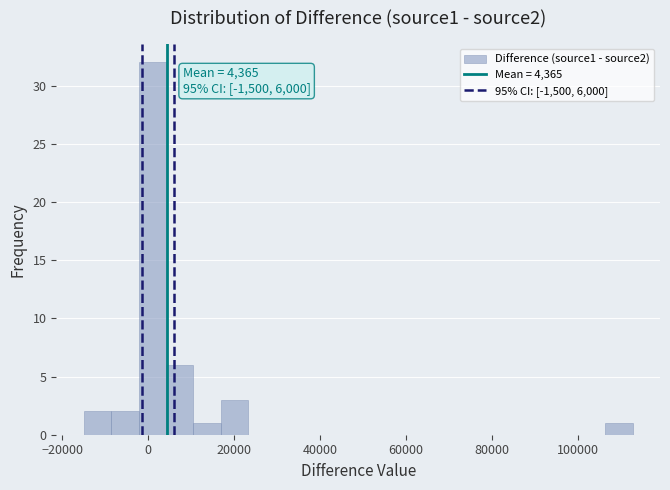

Read against the x-axis, roughly where is the centre of the tallest bar?

0